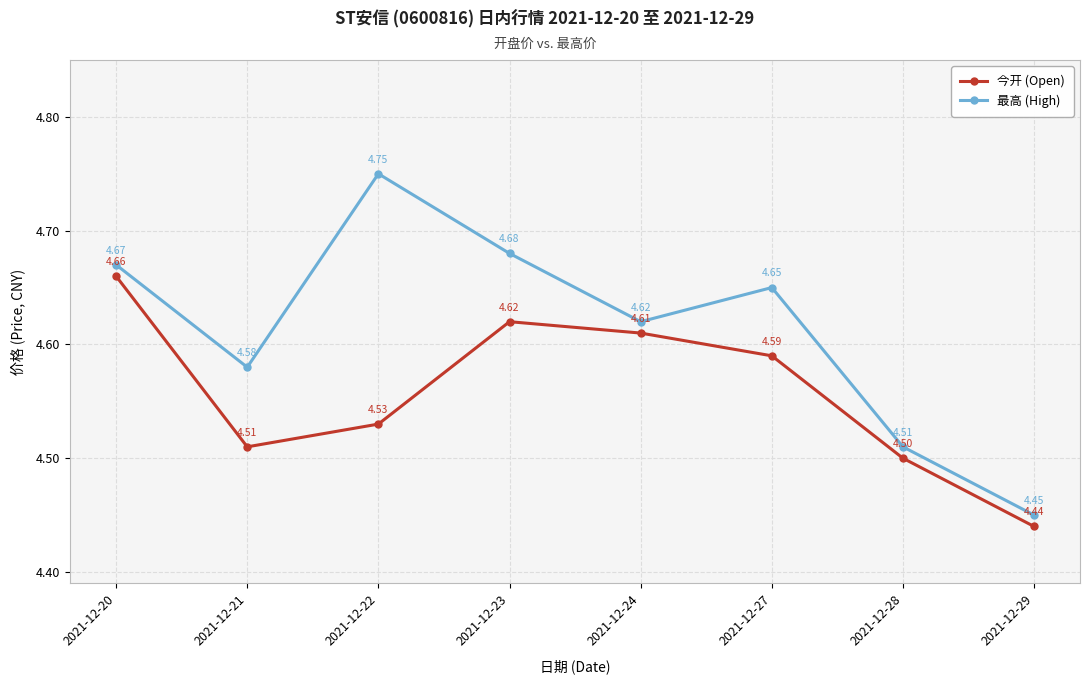

Which series has the largest total across all categories?

最高 (High)